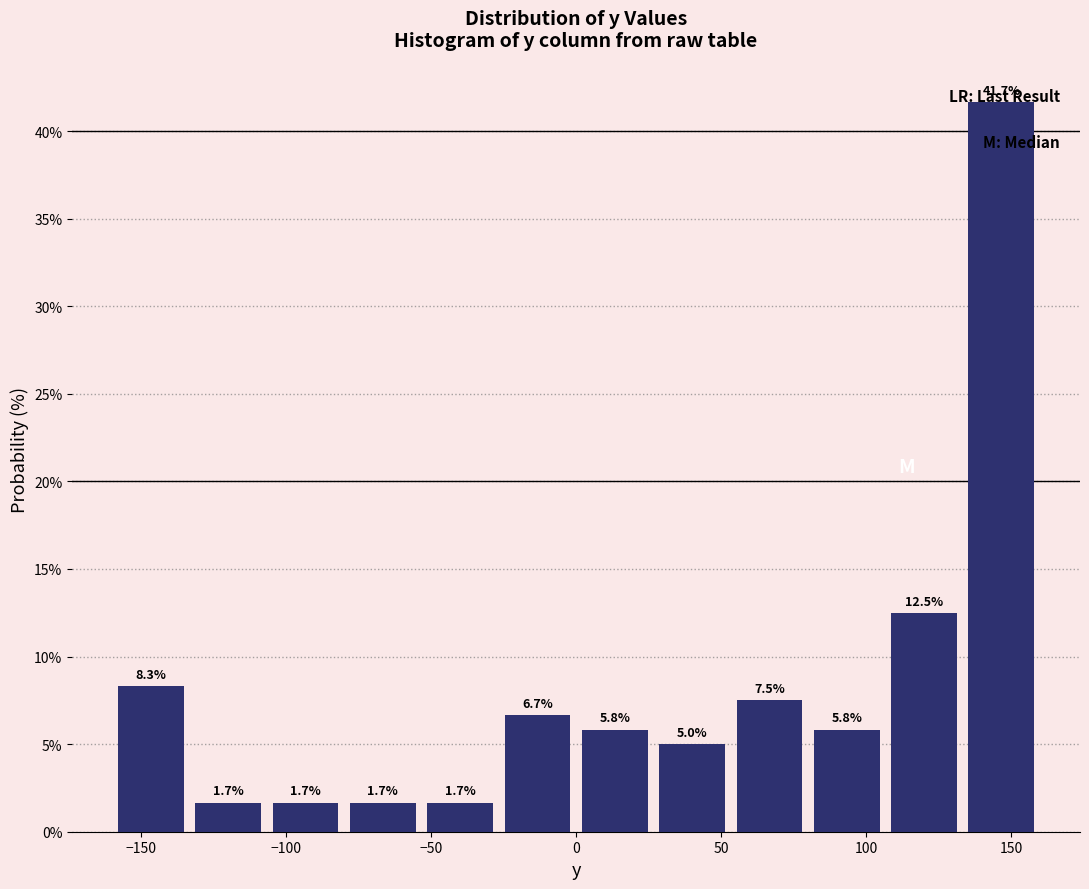

What is the height of the bar covering 0 to 25 on the x-axis? The bar edges are not printed on the chart, so give them approximately, as read against the axis.

5.8